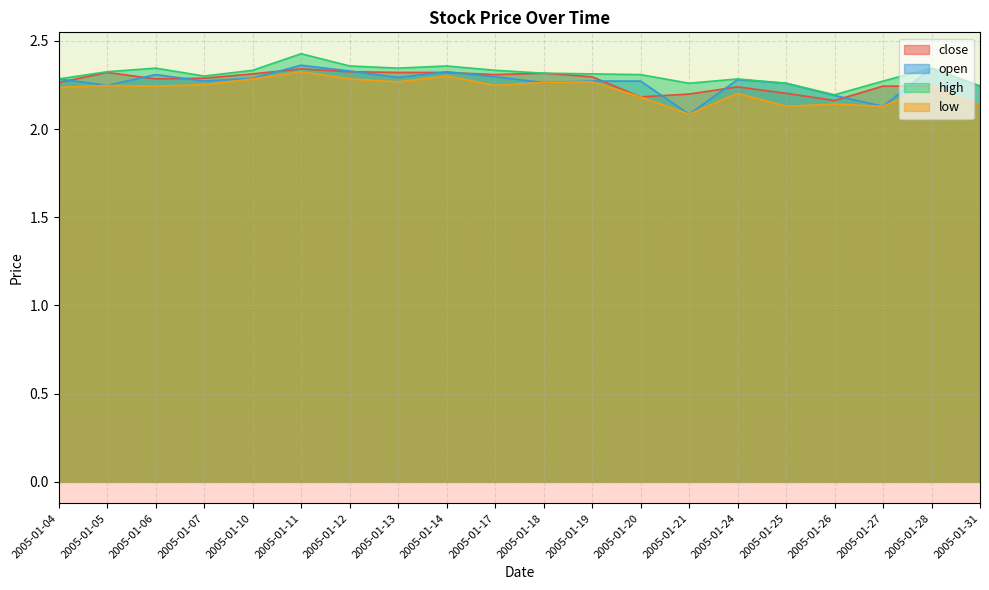

Rank the series by their maximum value, from lowest to highest.

low, close, open, high